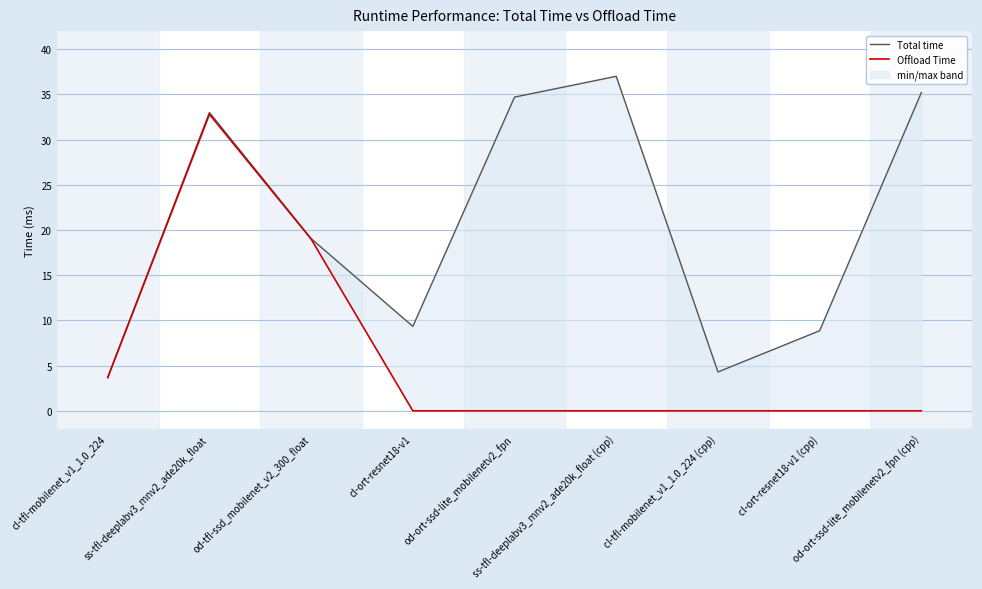

Which series has the largest range (max minus min)?

Total time